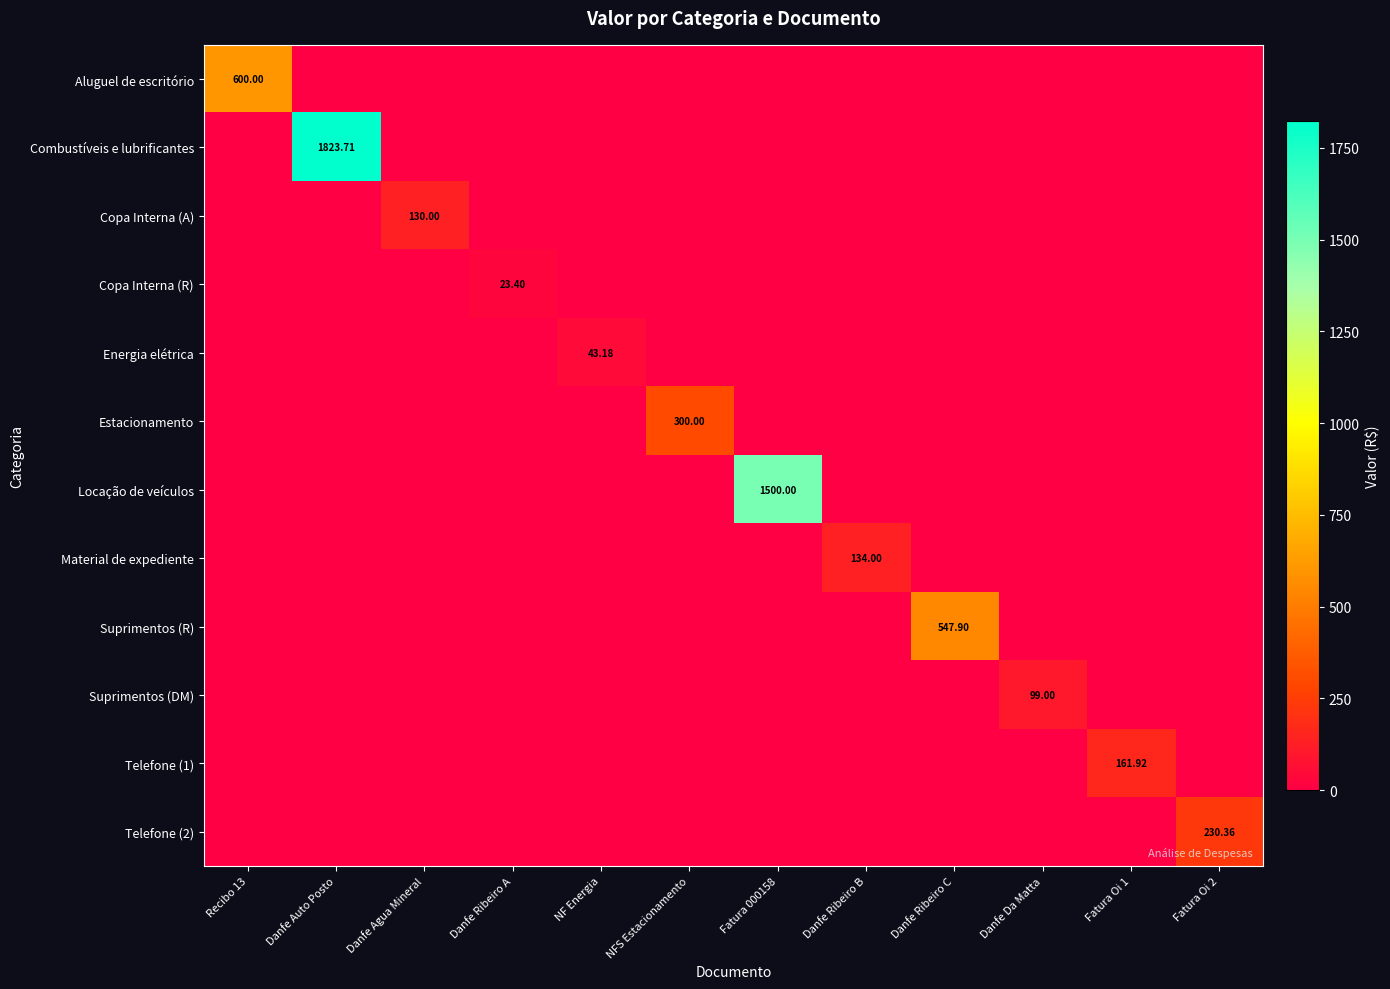

Which label corresponds to the largest value in the chart?

Danfe Auto Posto